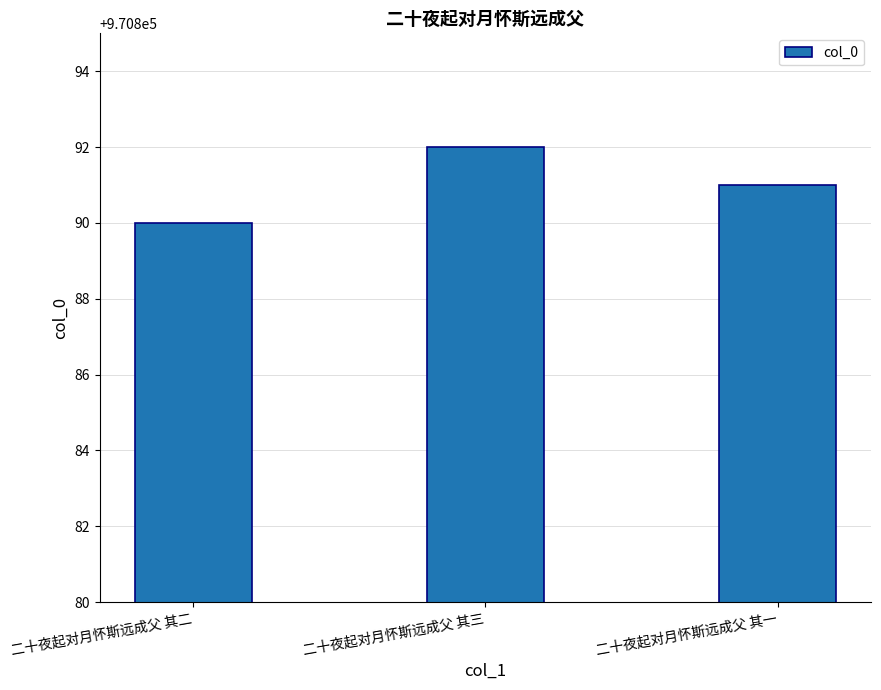

Between 二十夜起对月怀斯远成父 其一 and 二十夜起对月怀斯远成父 其三, which is larger?

二十夜起对月怀斯远成父 其三